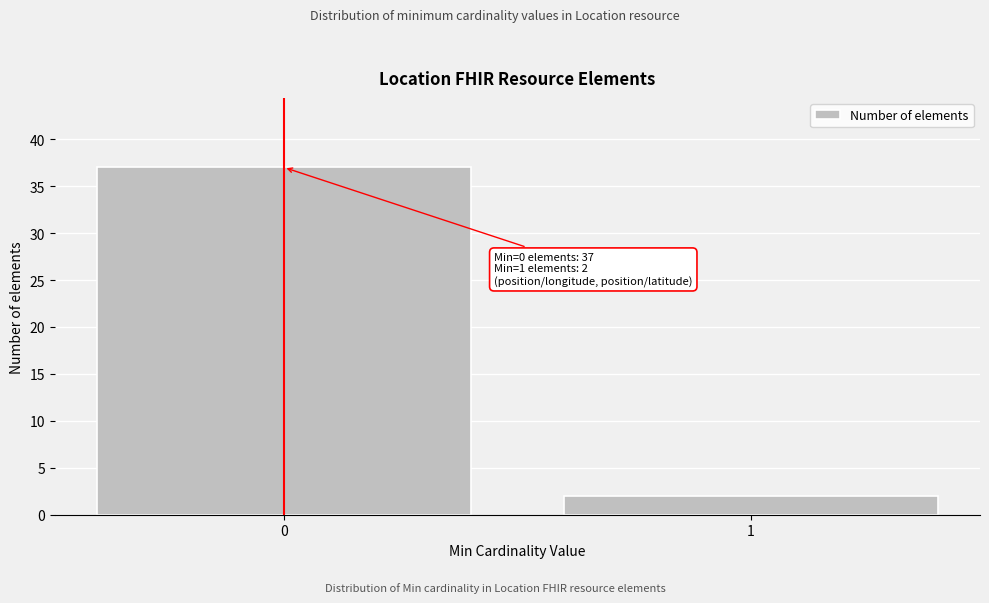

Reading left to right, transcribe all the data shown in this chart.

37	2